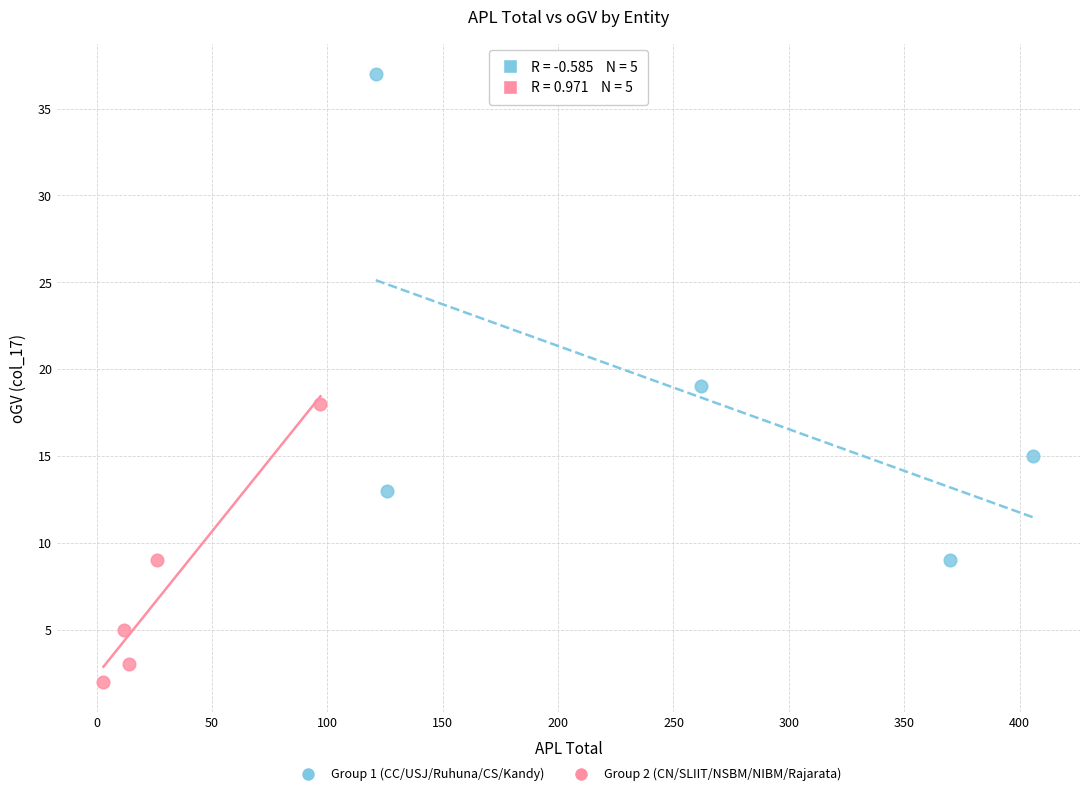

Which series contains the lowest Y value?

Group 2 (CN/SLIIT/NSBM/NIBM/Rajarata)